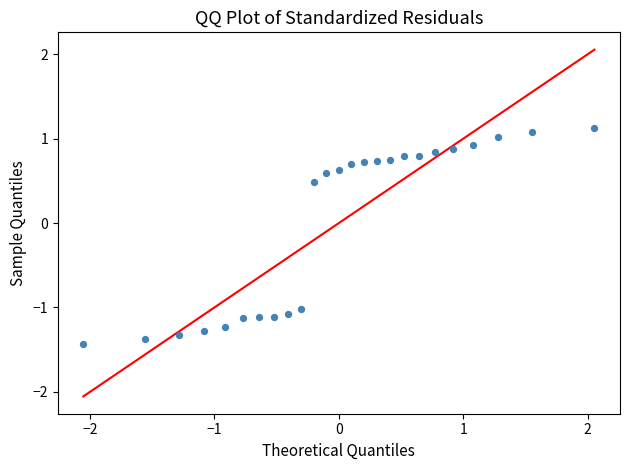

What Y value in the scatter plot is closest to 0?

0.5